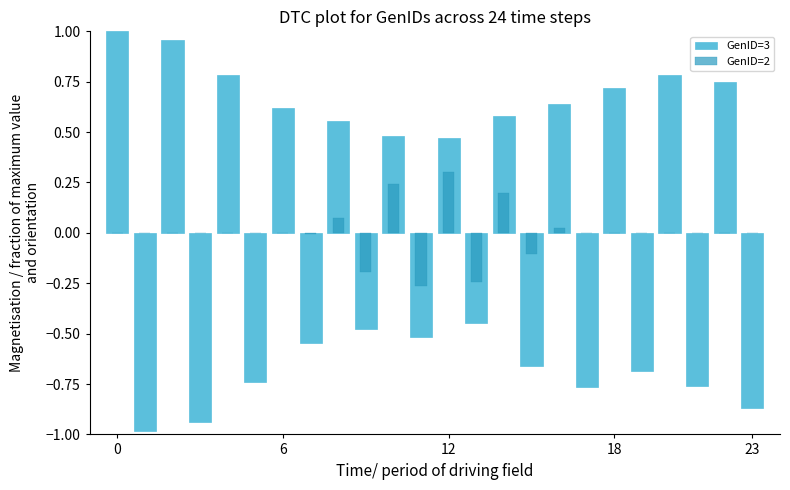

How many bars are there in total?

48